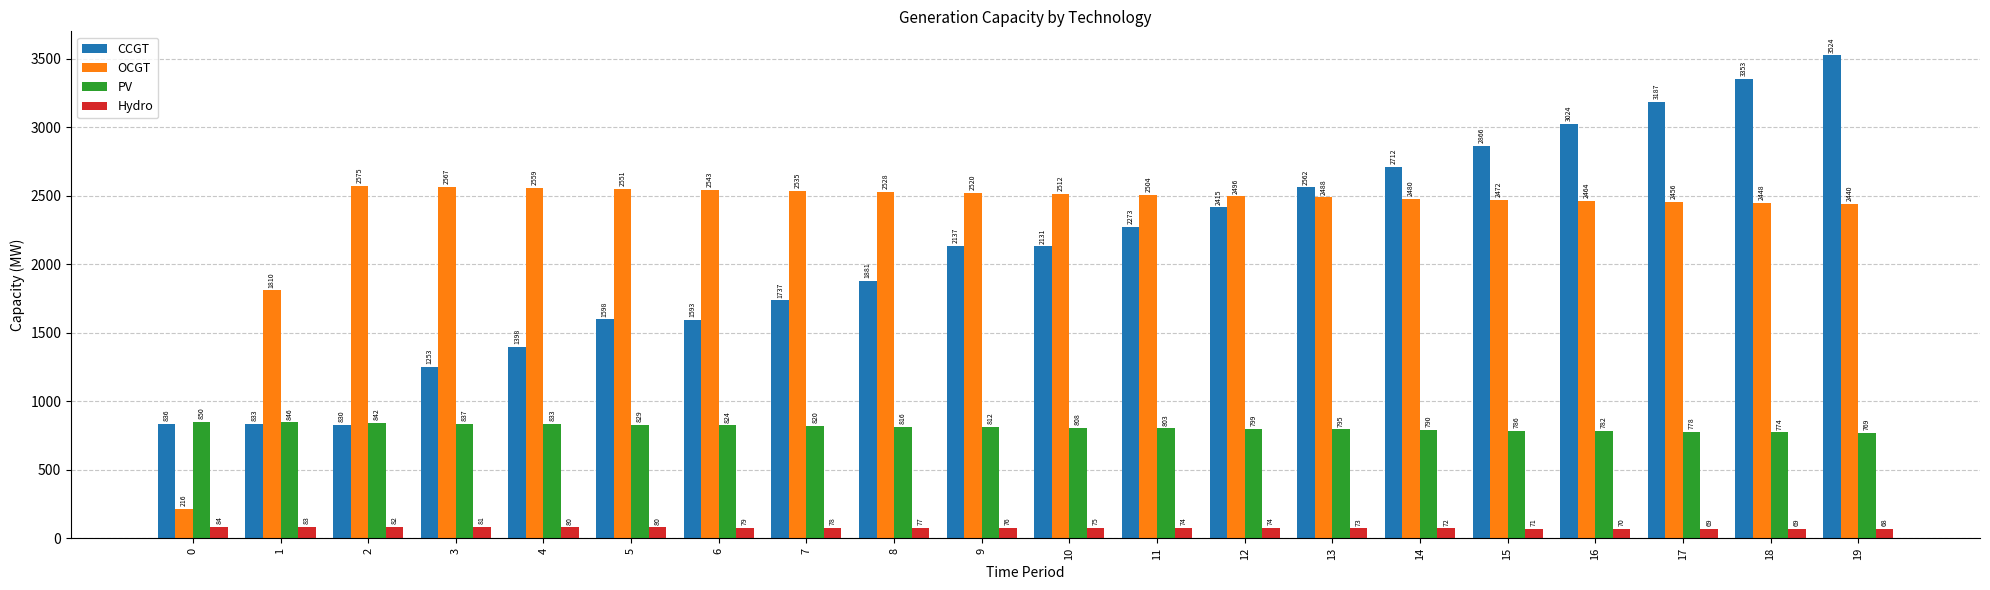

The OCGT series shows 1329 at 5. True or false?

False